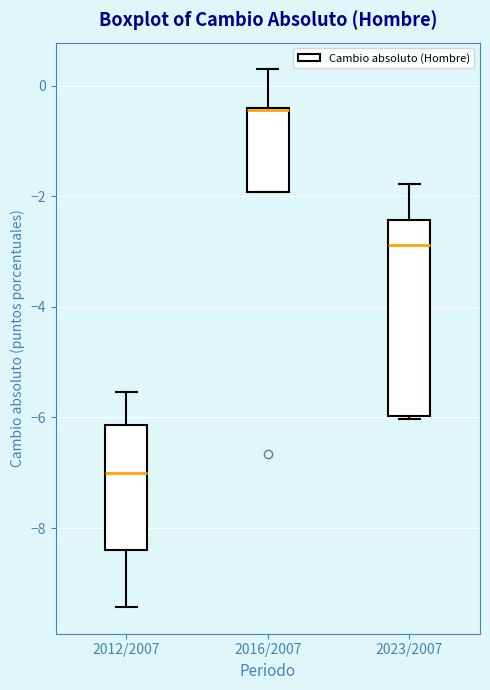

Reading left to right, transcribe this box plot: for each box, give where its median line is, the range the box spans, and where its two whiskers end, as read against the y-axis. The values are not printed on the chart, so give them approximately, as read against the axis.

2012/2007: median -7.0, box -8.4 to -6.2, whiskers -9.4 to -5.6
2016/2007: median -0.4 (drawn on the box's upper edge), box -2.0 to -0.4, whiskers -2.0 to 0.2
2023/2007: median -2.8, box -6.0 to -2.4, whiskers -6.0 to -1.8